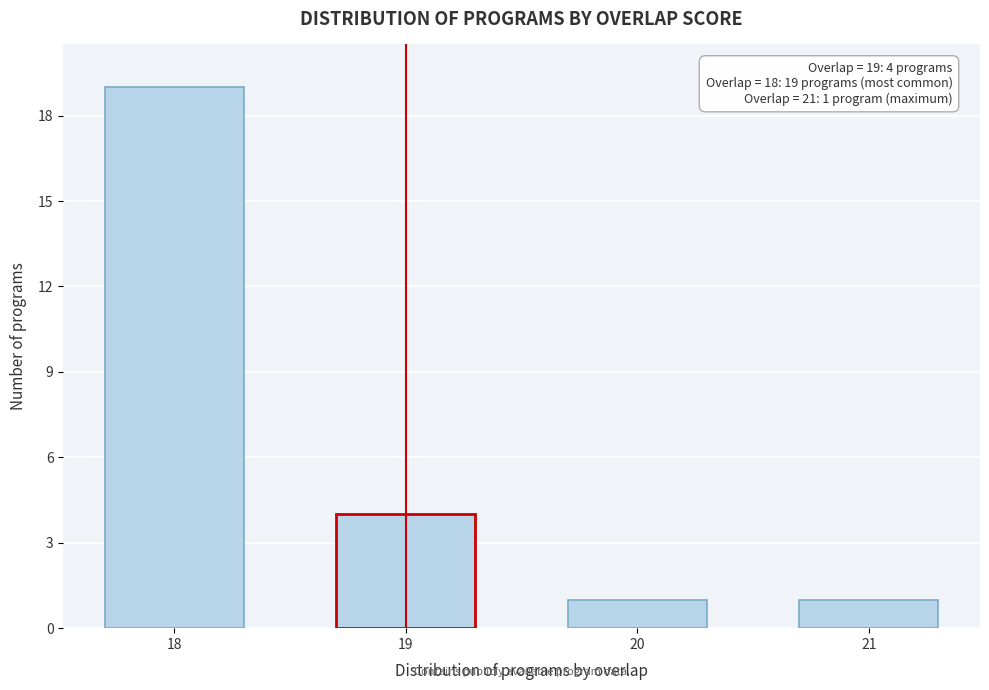

Reading left to right, transcribe all the data shown in this chart.

18=19	19=4	20=1	21=1